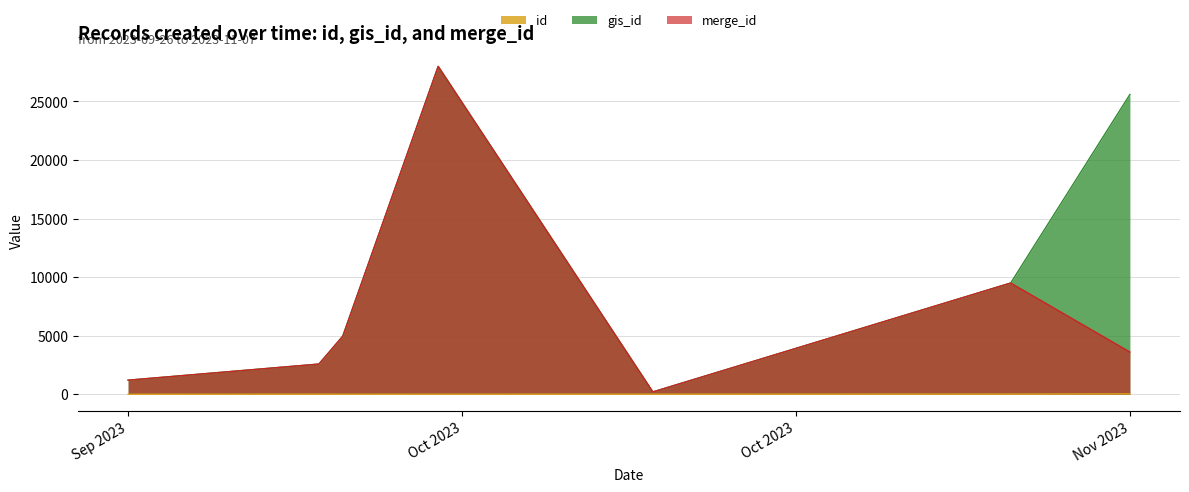

What is the total value across all series at 2023-10-05?

9922